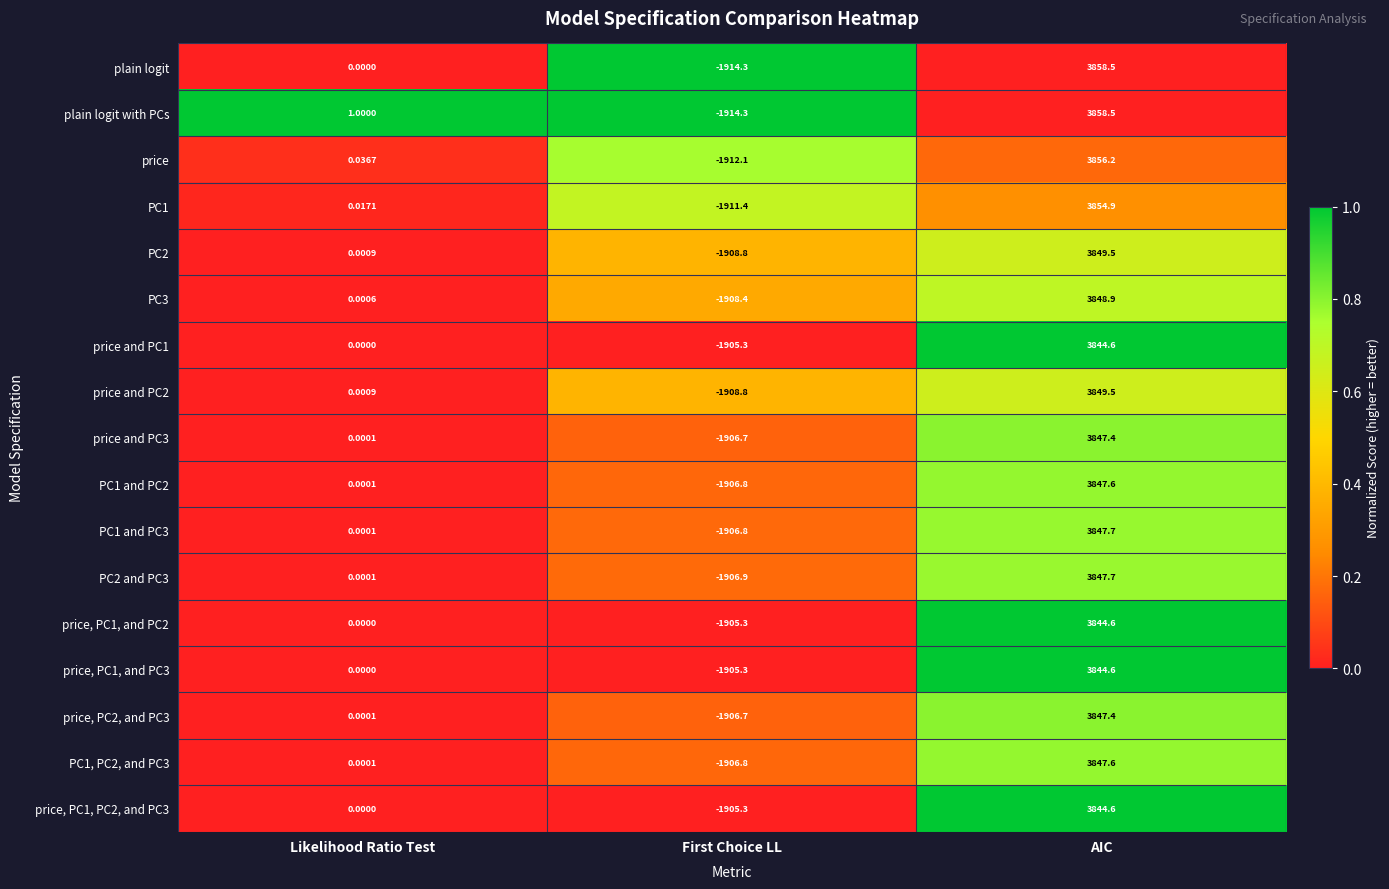

What is the total value across all series at AIC?

65439.8